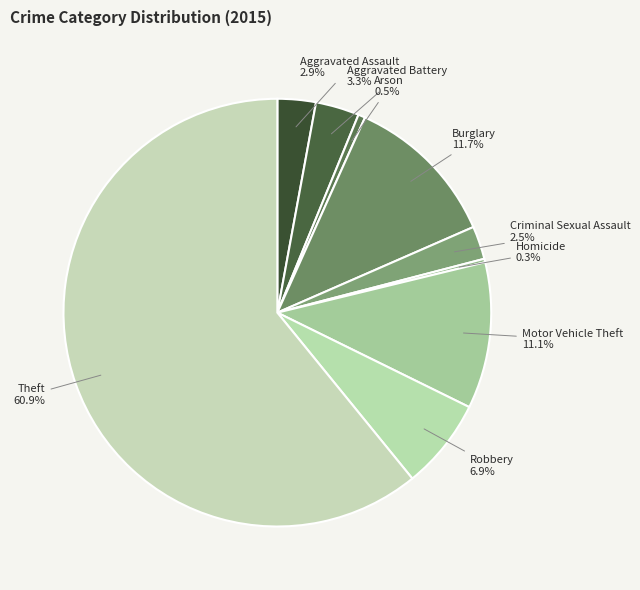

To the nearest percent, what portion does Theft represent?

61%